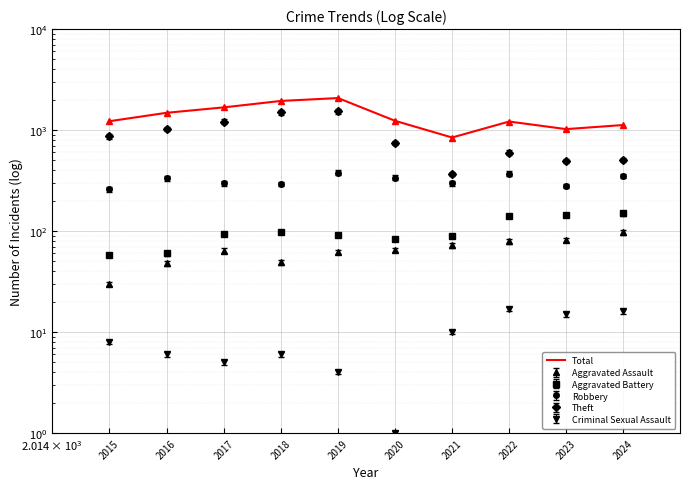

Is this an area chart (filled region under the line)?

No